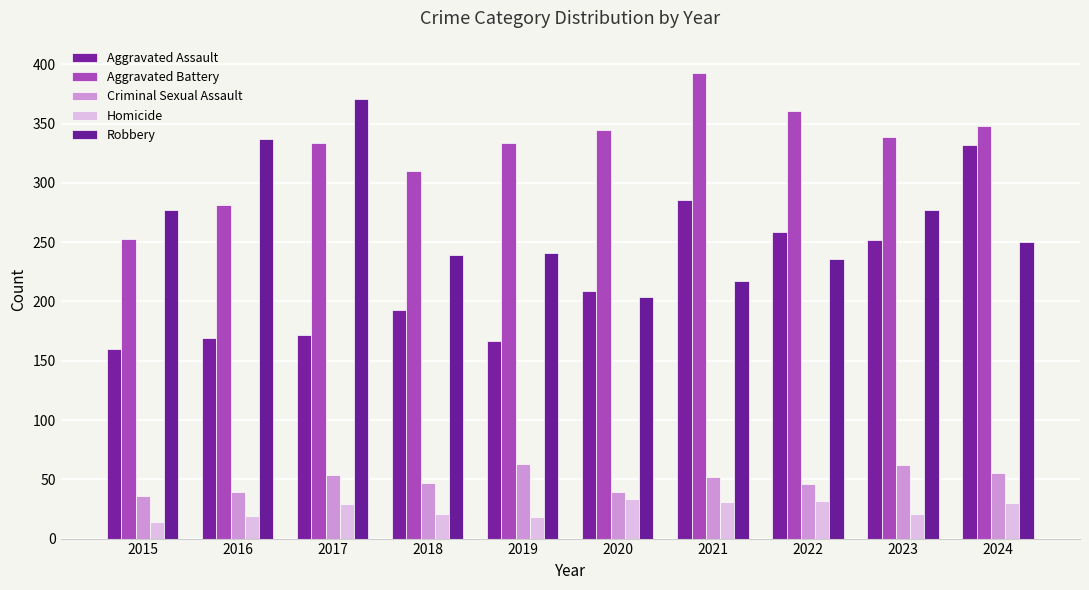

The Criminal Sexual Assault series shows 93 at 2023. True or false?

False